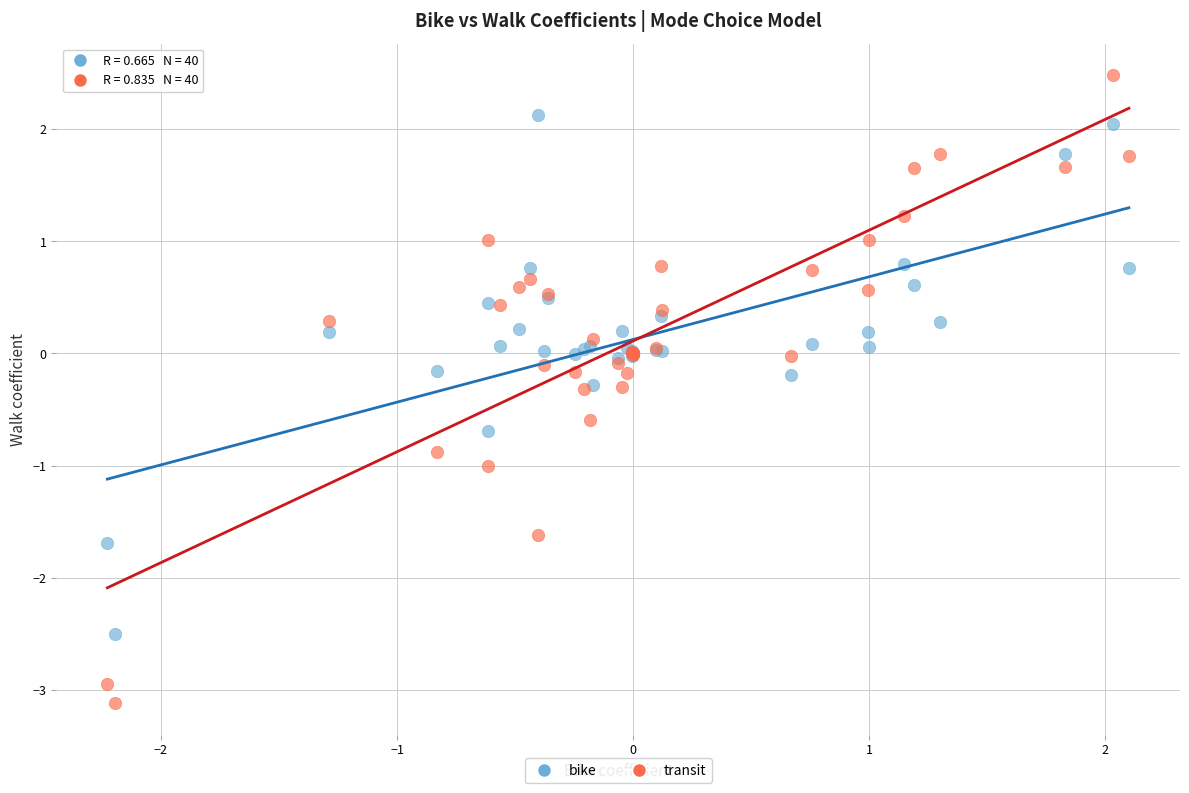

Which series has the largest Y range (max minus min)?

transit